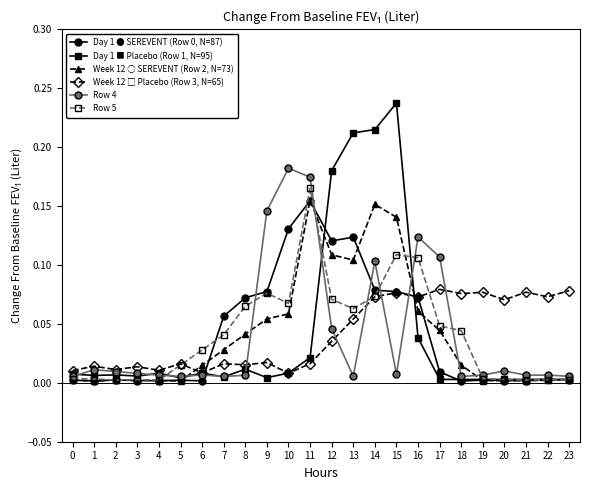

The Row 4 series shows 0.0 at 7. True or false?

True